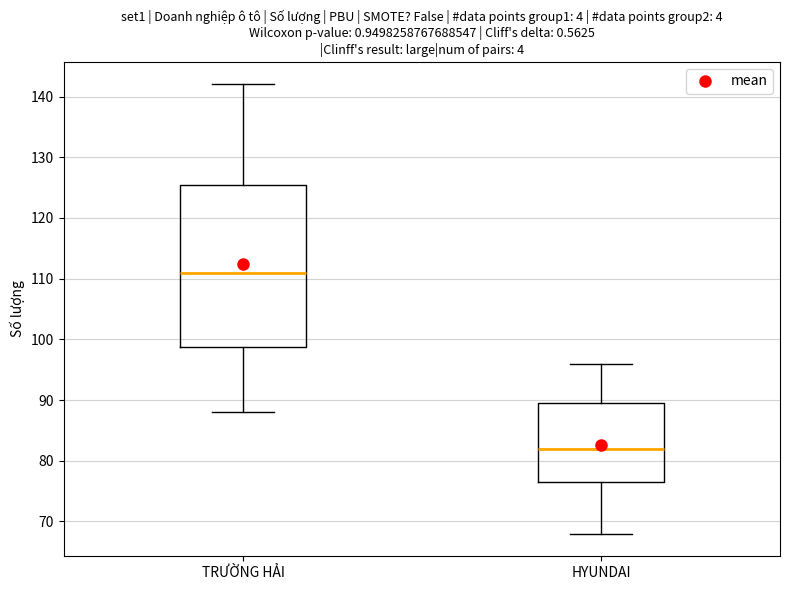

Which box has the lowest median line?

HYUNDAI